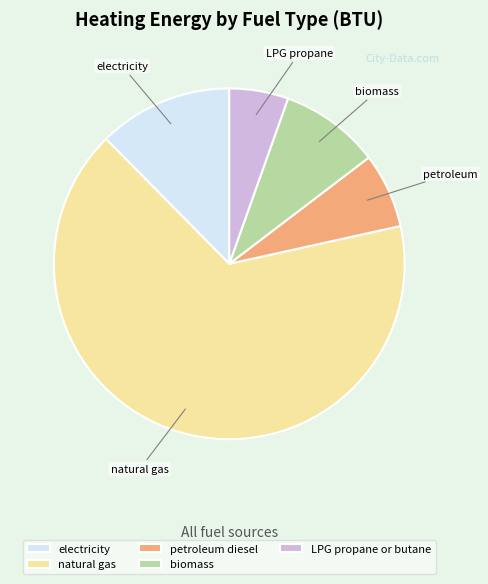

What is the largest slice in the pie chart?

natural gas